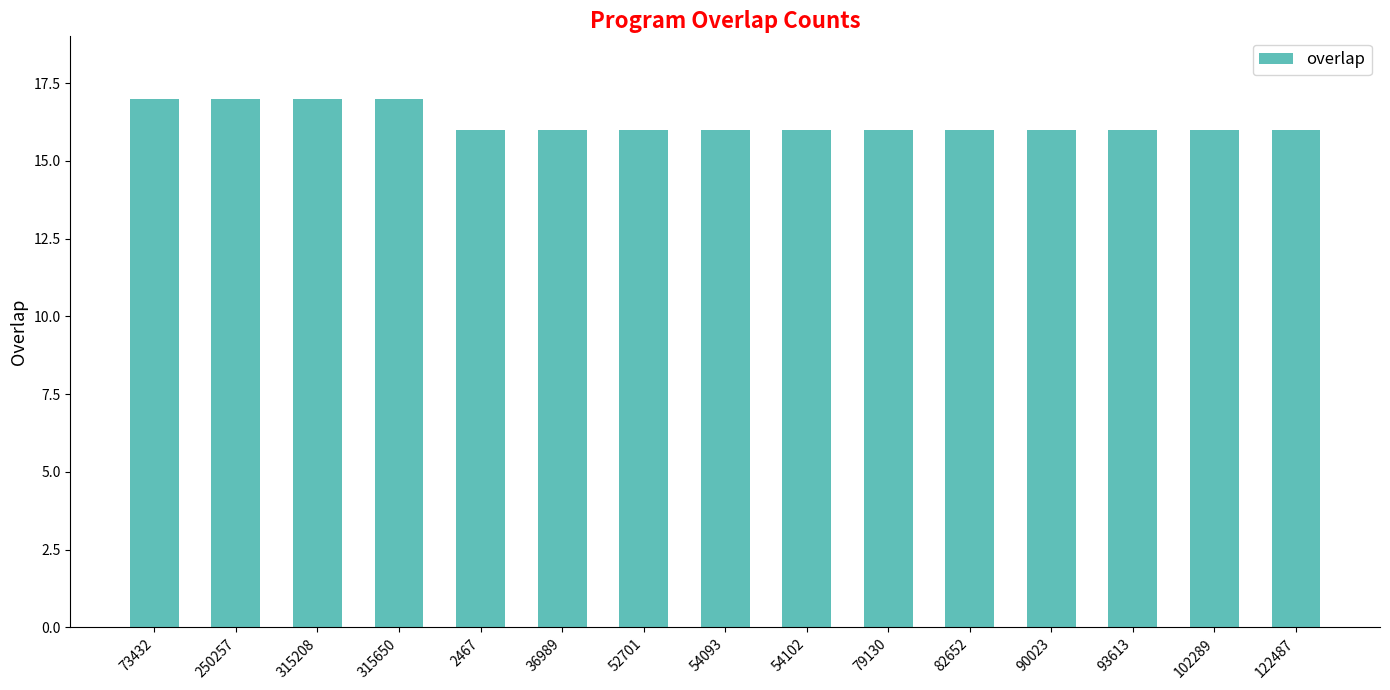

What is the approximate value at 2467?

16